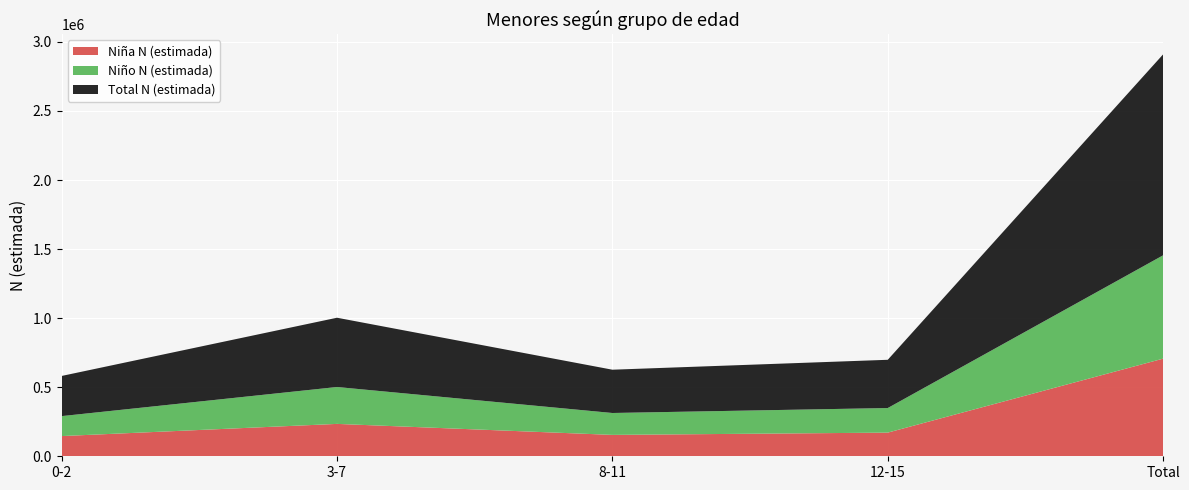

Reading right to left, list all the values displayed in this chart.

Niña N (estimada): Total=706928	12-15=171337	8-11=154834	3-7=234476	0-2=146281
Niño N (estimada): Total=748142	12-15=177957	8-11=158571	3-7=267101	0-2=144513
Total N (estimada): Total=1455070	12-15=349294	8-11=313405	3-7=501576	0-2=290794